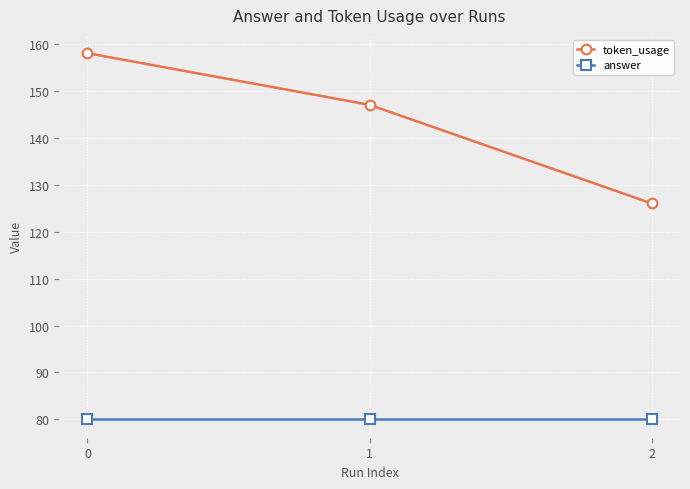

What is the smallest value displayed?

80